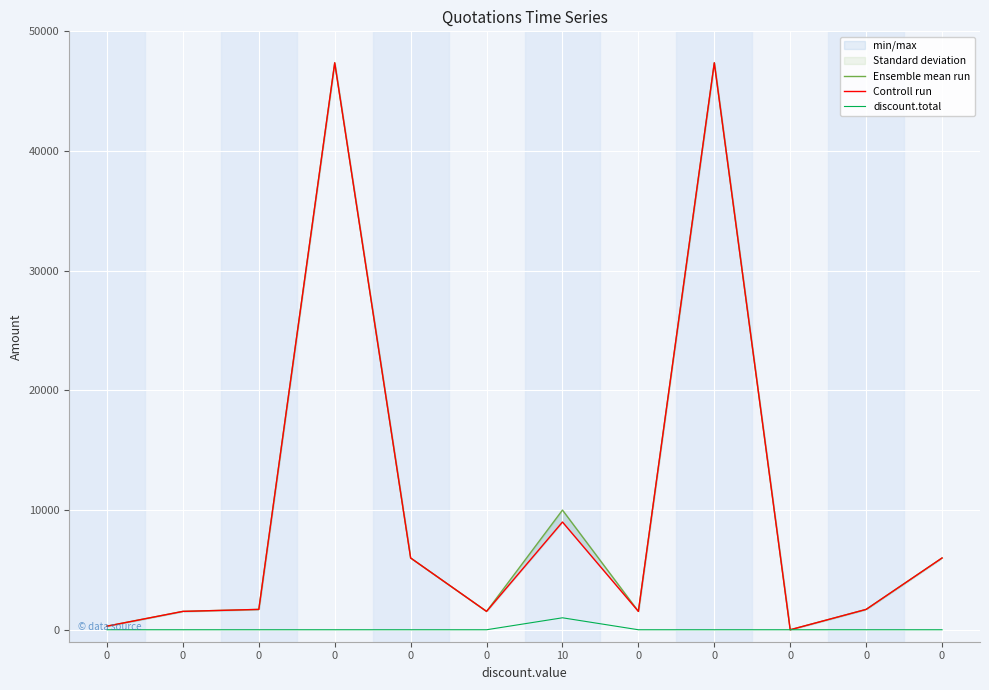

What is the maximum value shown in the chart?

47370.0